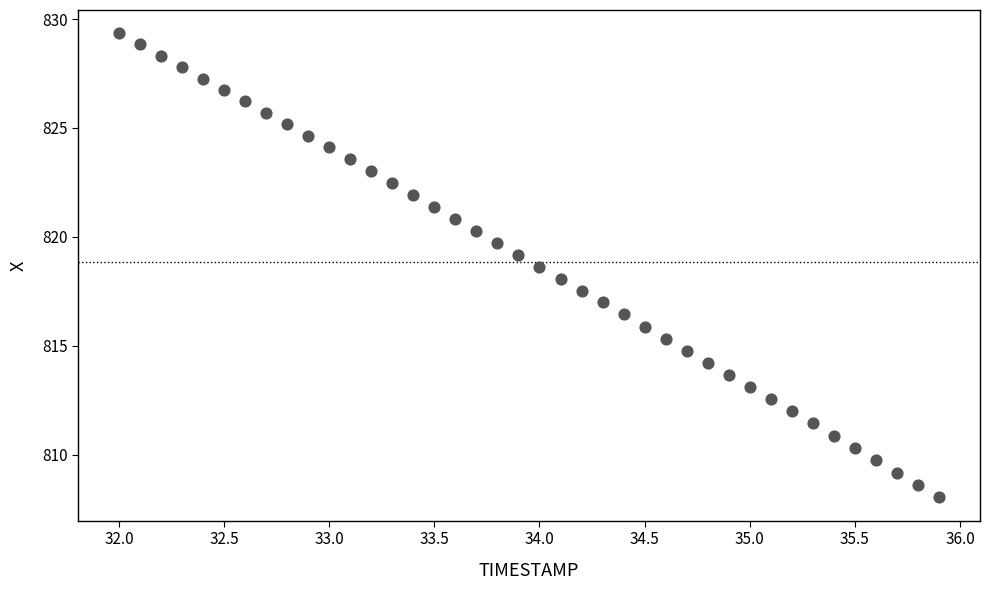

What is the range of Y values (max minus min)?

21.3